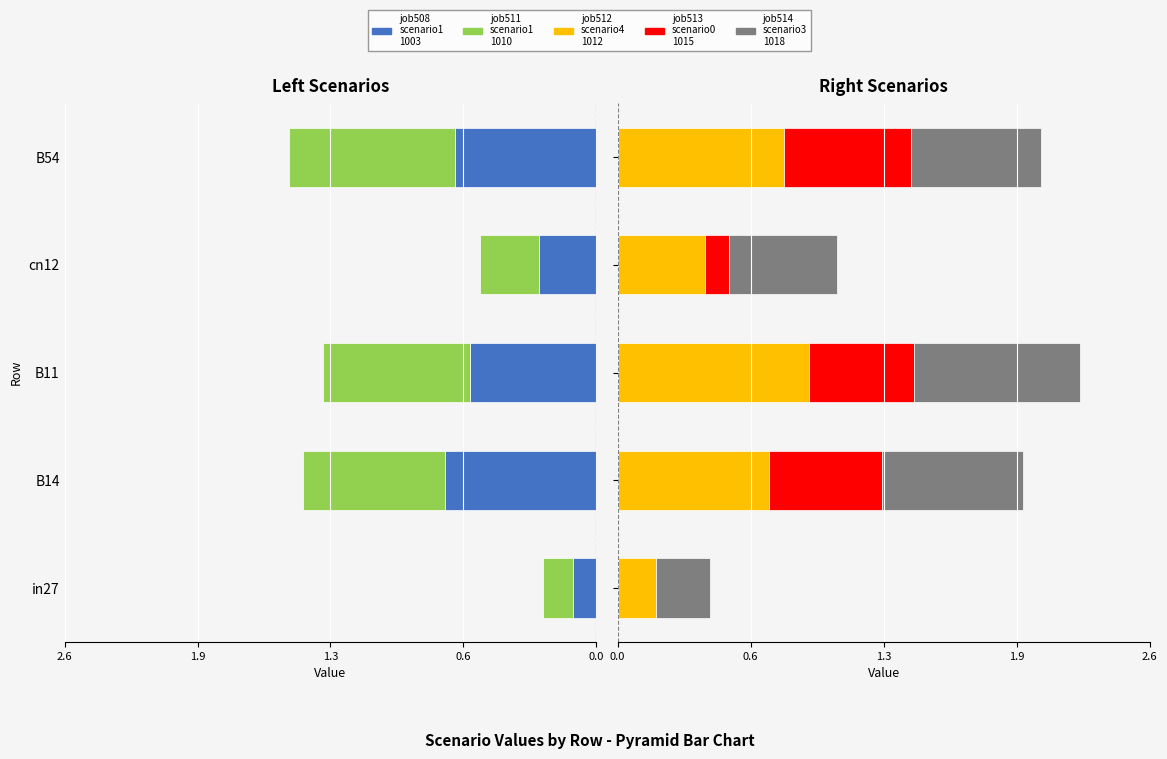

Count the number of data series in this chart.

5